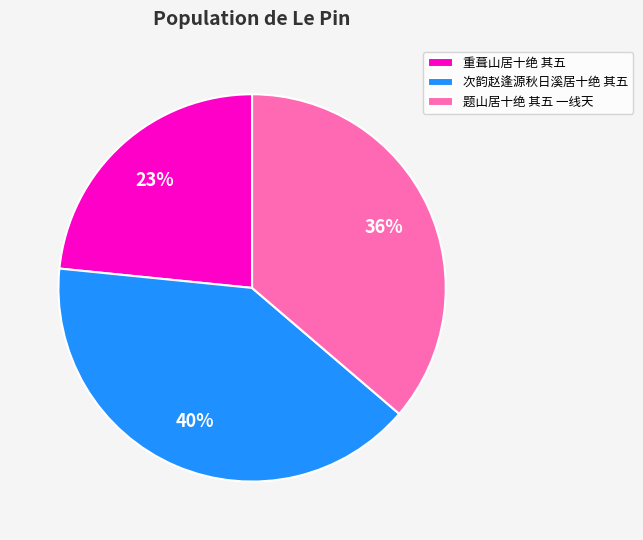

To the nearest percent, what percentage of the pie is 次韵赵逢源秋日溪居十绝 其五?

40%